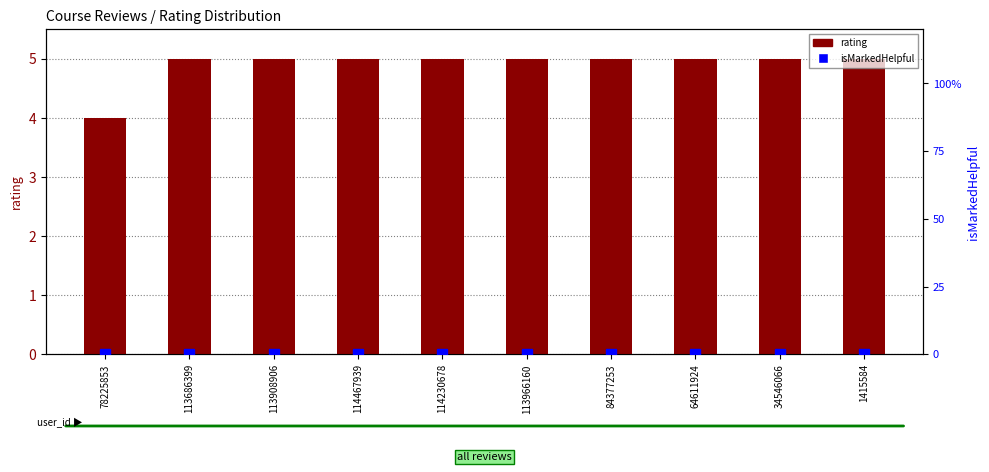

At which category does the chart reach its peak across all series?

113686399